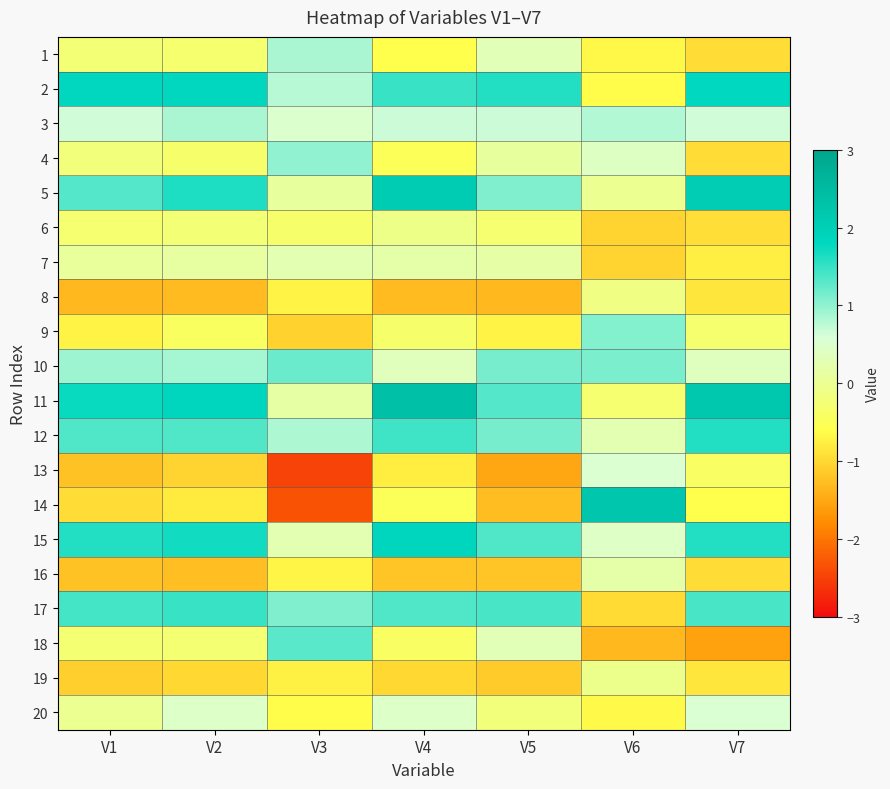

Reading left to right, extract all data points from this chart.

1: V1=-0.2	V2=-0.3	V3=0.9	V4=-0.6	V5=0.3	V6=-0.7	V7=-1.0
2: V1=1.8	V2=1.8	V3=0.8	V4=1.5	V5=1.6	V6=-0.6	V7=1.8
3: V1=0.7	V2=0.8	V3=0.5	V4=0.7	V5=0.7	V6=0.8	V7=0.6
4: V1=-0.2	V2=-0.3	V3=1.0	V4=-0.5	V5=0.1	V6=0.4	V7=-1.0
5: V1=1.3	V2=1.6	V3=0.1	V4=2.1	V5=1.1	V6=-0.0	V7=2.1
6: V1=-0.3	V2=-0.3	V3=-0.3	V4=-0.1	V5=-0.3	V6=-1.1	V7=-0.9
7: V1=0.1	V2=0.1	V3=0.3	V4=0.2	V5=0.2	V6=-1.0	V7=-0.8
8: V1=-1.3	V2=-1.3	V3=-0.7	V4=-1.3	V5=-1.3	V6=-0.1	V7=-0.9
9: V1=-0.7	V2=-0.4	V3=-1.1	V4=-0.3	V5=-0.7	V6=1.1	V7=-0.3
10: V1=0.9	V2=0.9	V3=1.2	V4=0.4	V5=1.1	V6=1.1	V7=0.4
11: V1=1.8	V2=1.8	V3=0.1	V4=2.3	V5=1.3	V6=-0.3	V7=2.2
12: V1=1.3	V2=1.4	V3=0.8	V4=1.4	V5=1.1	V6=0.3	V7=1.6
13: V1=-1.2	V2=-1.0	V3=-2.5	V4=-0.8	V5=-1.5	V6=0.5	V7=-0.4
14: V1=-1.0	V2=-0.8	V3=-2.3	V4=-0.5	V5=-1.3	V6=2.2	V7=-0.6
15: V1=1.6	V2=1.7	V3=0.3	V4=1.8	V5=1.4	V6=0.4	V7=1.6
16: V1=-1.2	V2=-1.3	V3=-0.7	V4=-1.2	V5=-1.2	V6=0.2	V7=-1.0
17: V1=1.4	V2=1.5	V3=1.1	V4=1.3	V5=1.4	V6=-1.0	V7=1.4
18: V1=-0.3	V2=-0.3	V3=1.3	V4=-0.4	V5=0.3	V6=-1.3	V7=-1.6
19: V1=-1.1	V2=-1.0	V3=-0.7	V4=-1.0	V5=-1.1	V6=-0.1	V7=-0.9
20: V1=-0.0	V2=0.5	V3=-0.6	V4=0.5	V5=-0.2	V6=-0.7	V7=0.6